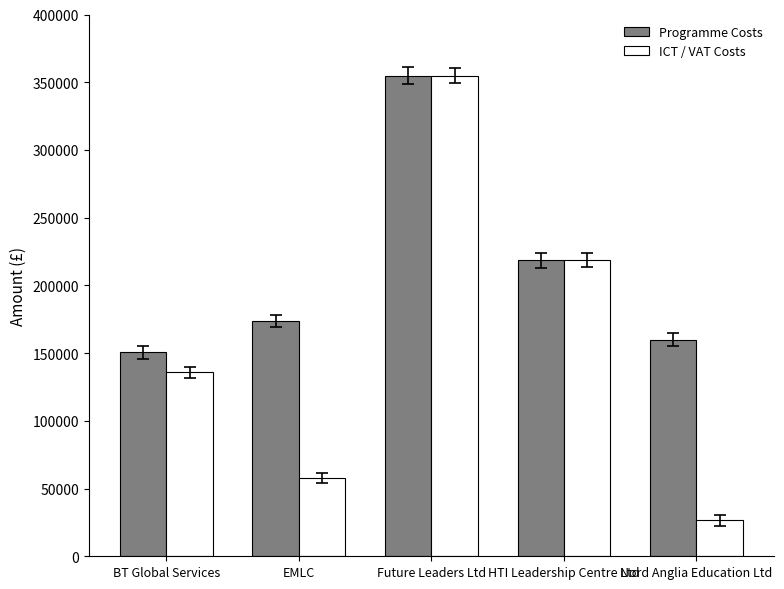

What is the difference between the maximum and second lowest values in the ICT / VAT Costs series?

297247.9